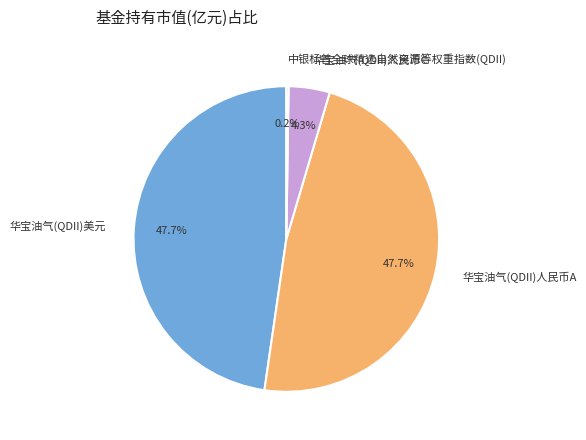

What percentage is NOT represented by 华宝油气(QDII)人民币A?

52.3%